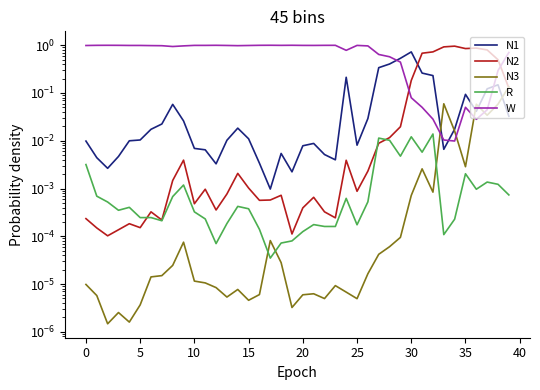

What is the spread (max minus min) of values at 35?

0.9